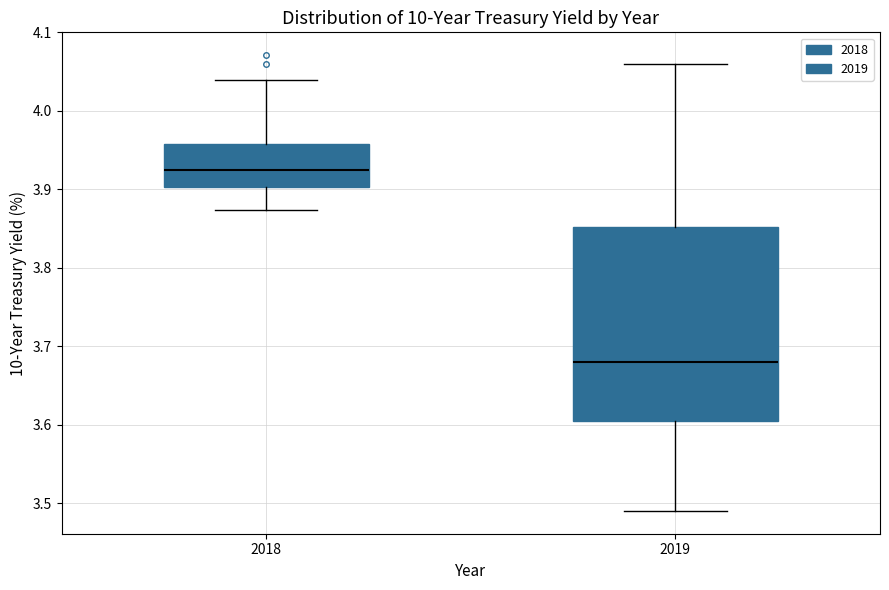

Where does the median line of the box at x = 2018 sit on the y-axis? The values are not printed on the chart, so give them approximately, as read against the axis.

3.93